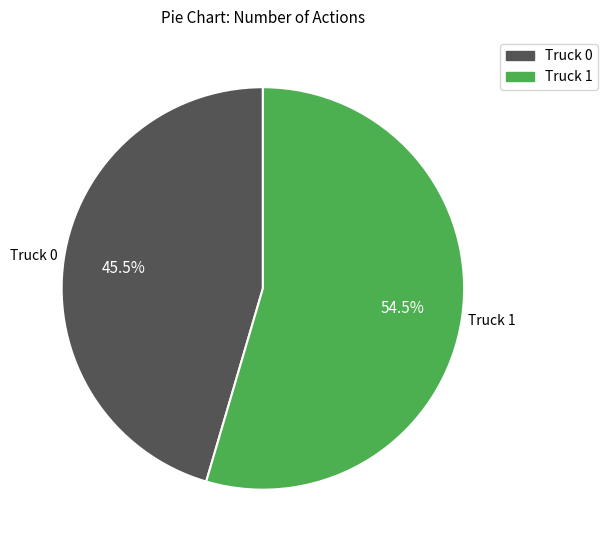

How many slices are in this pie chart?

2